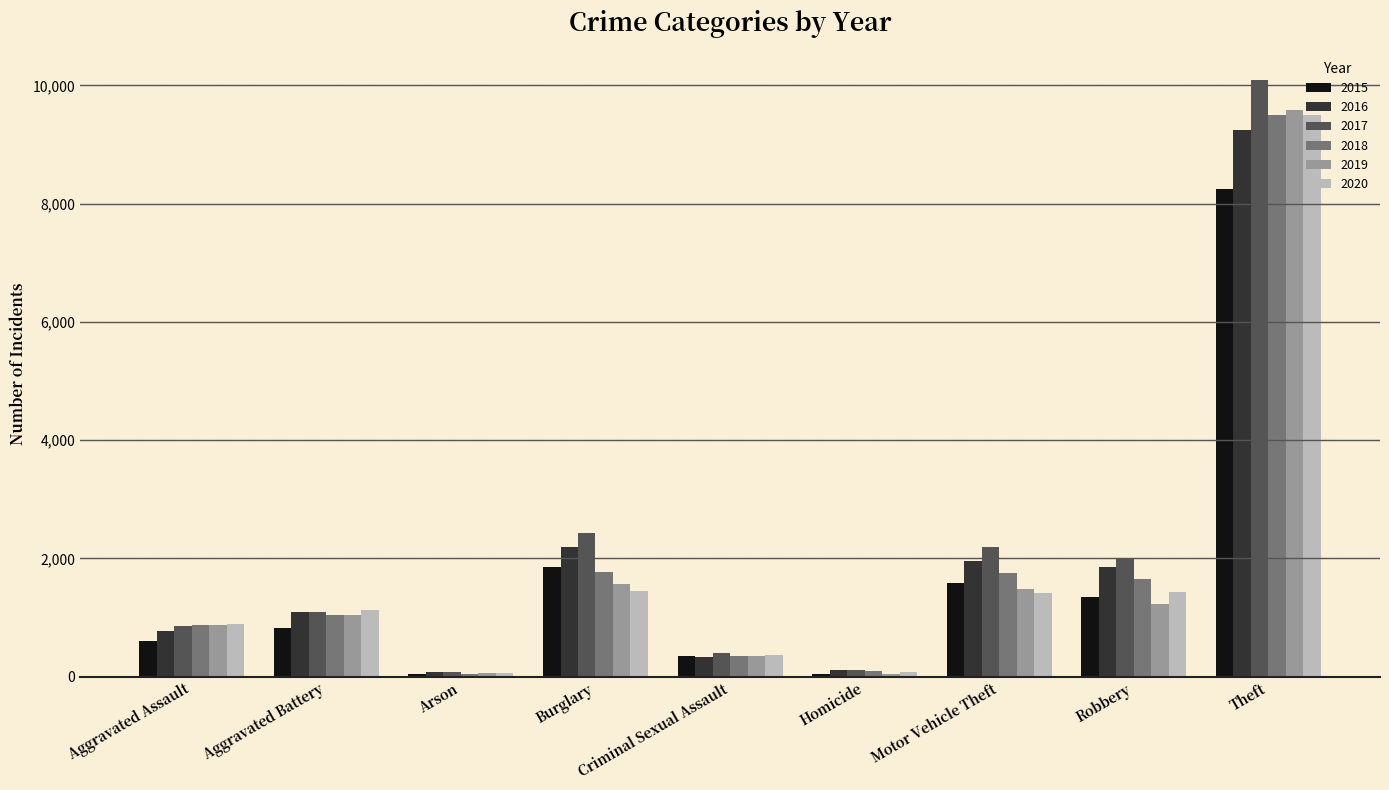

What is the spread (max minus min) of values at Aggravated Battery?

300